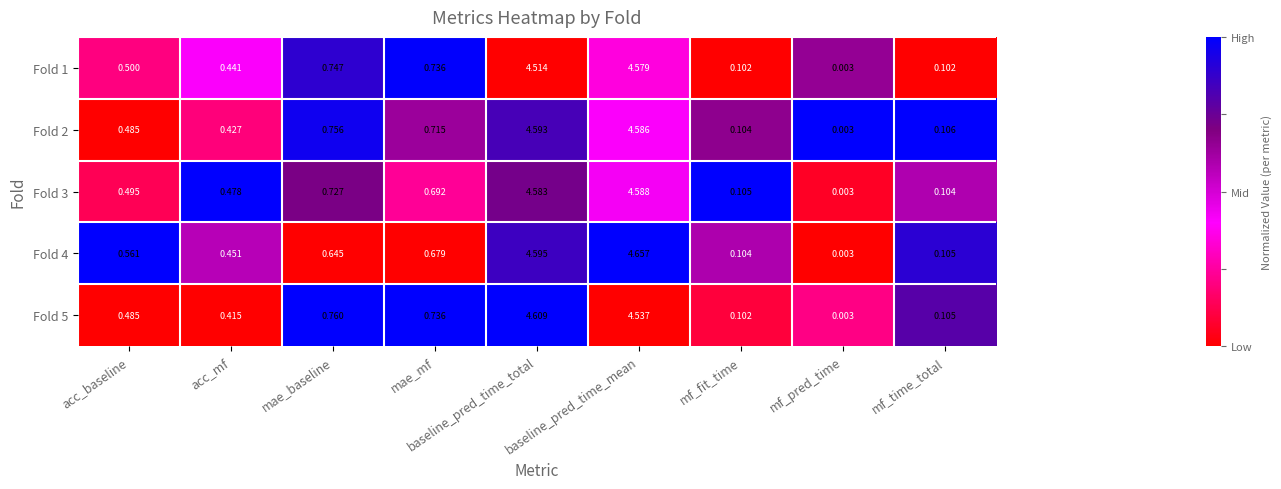

Is the value of Fold 2 at mae_mf greater than the value of Fold 3 at mf_time_total?

Yes